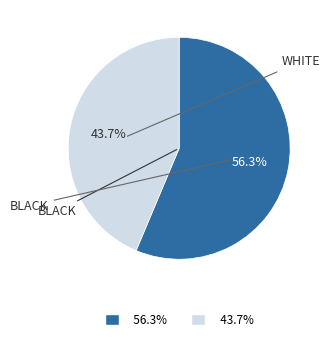

Is there any slice that represents more than half of the pie?

Yes